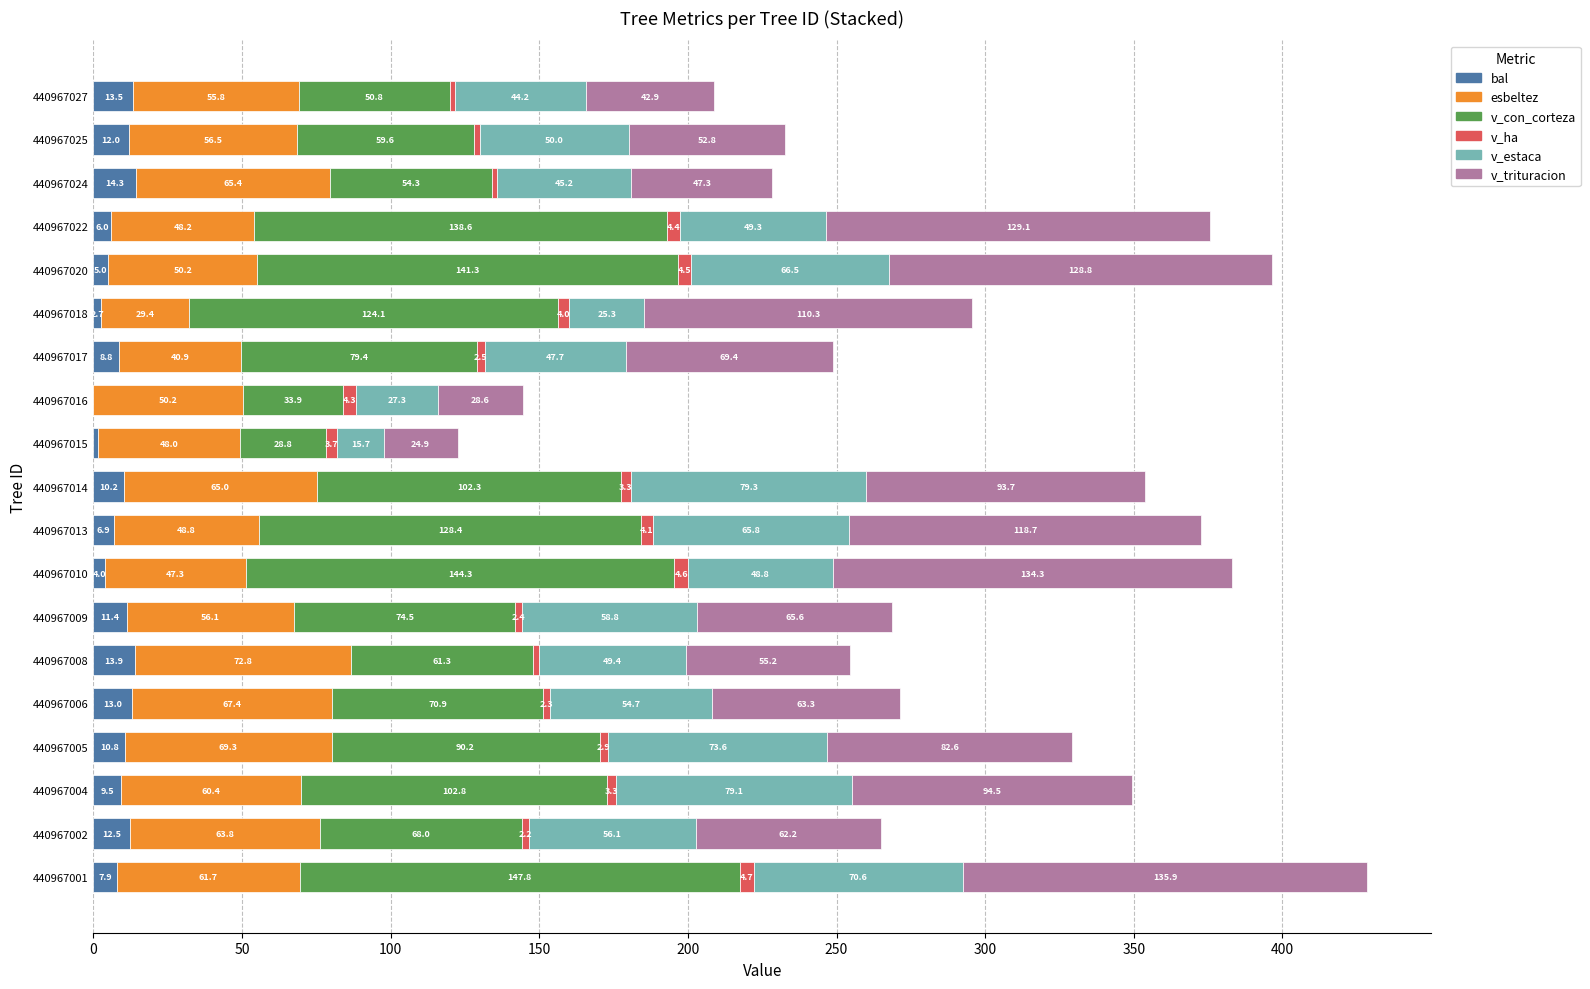

Which category has the highest value in the bal series?

440967024